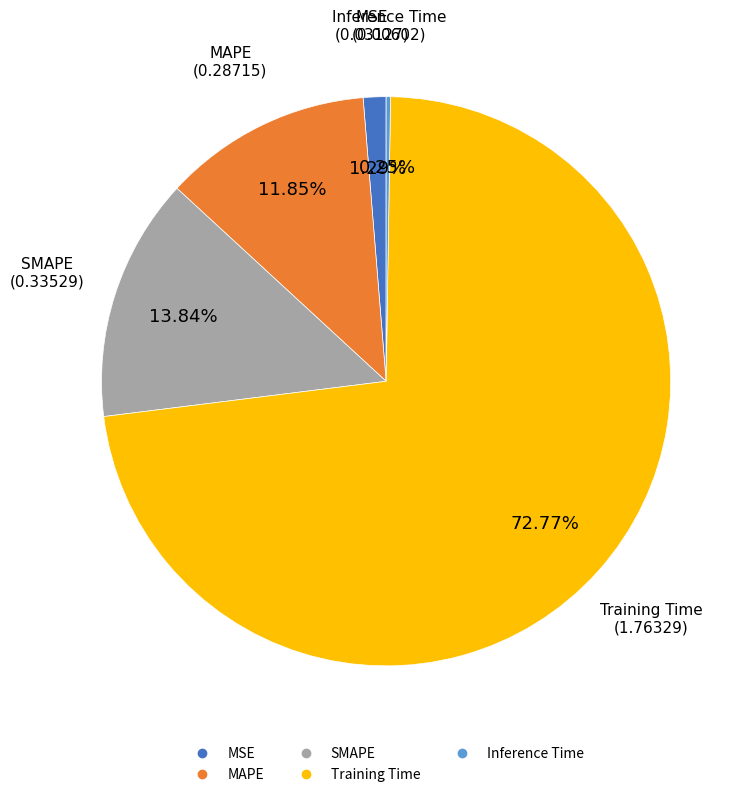

Which category has the biggest portion of the pie?

Training Time